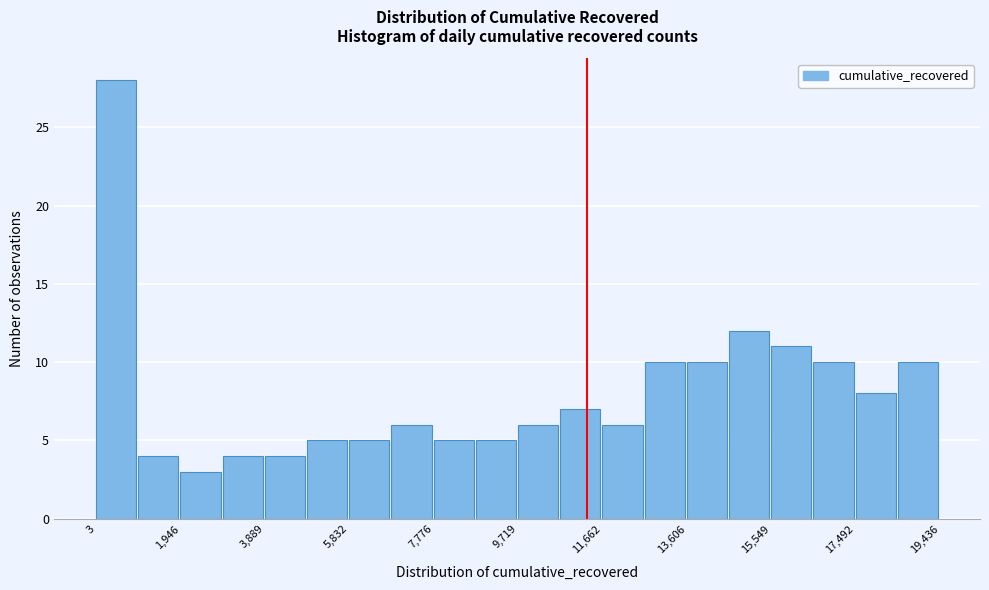

Reading left to right, list every bar in this chart as the range it spans on the x-axis followed by its height. Neither the bar edges nor the heights are printed on the chart, so give them approximately, as read against the axes.

0 to 1000: 28
1000 to 2000: 4
2000 to 3000: 3
3000 to 3800: 4
3800 to 4800: 4
4800 to 5800: 5
5800 to 6800: 5
6800 to 7800: 6
7800 to 8800: 5
8800 to 9800: 5
9800 to 10600: 6
10600 to 11600: 7
11600 to 12600: 6
12600 to 13600: 10
13600 to 14600: 10
14600 to 15600: 12
15600 to 16600: 11
16600 to 17400: 10
17400 to 18400: 8
18400 to 19400: 10